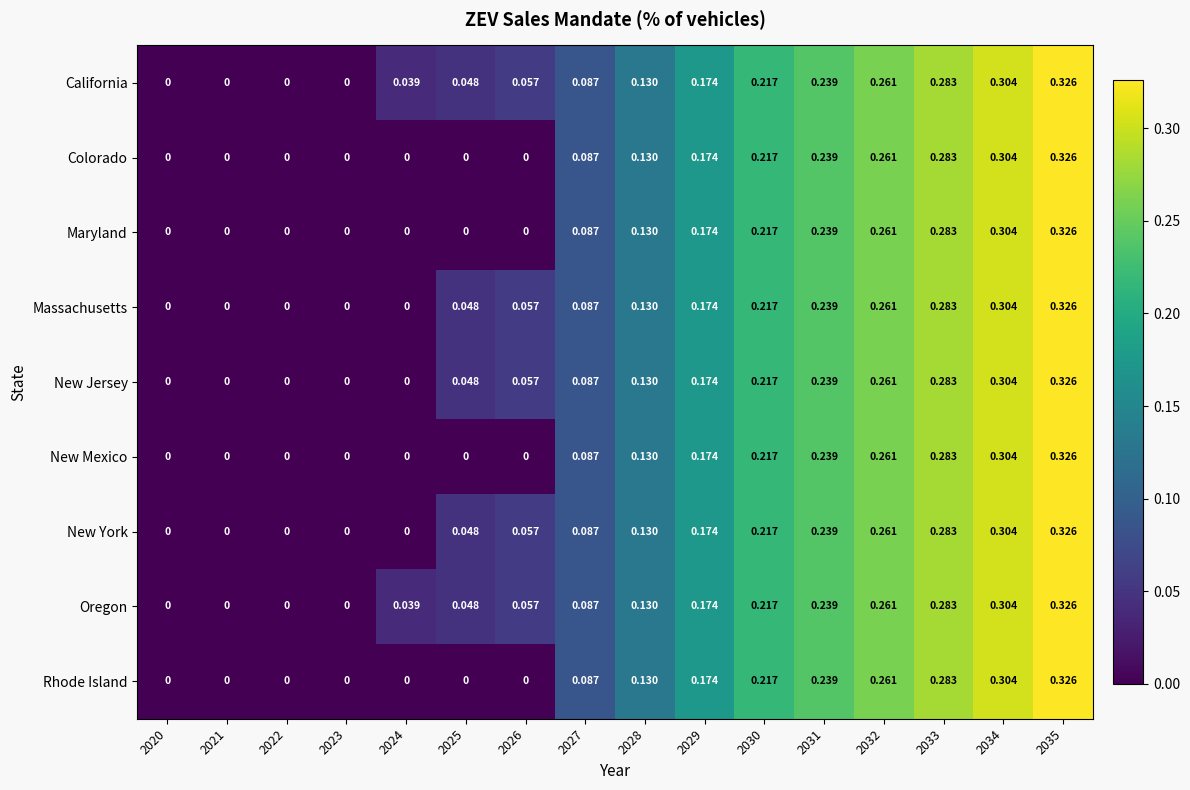

What is the total value across all series at 2028?

1.2